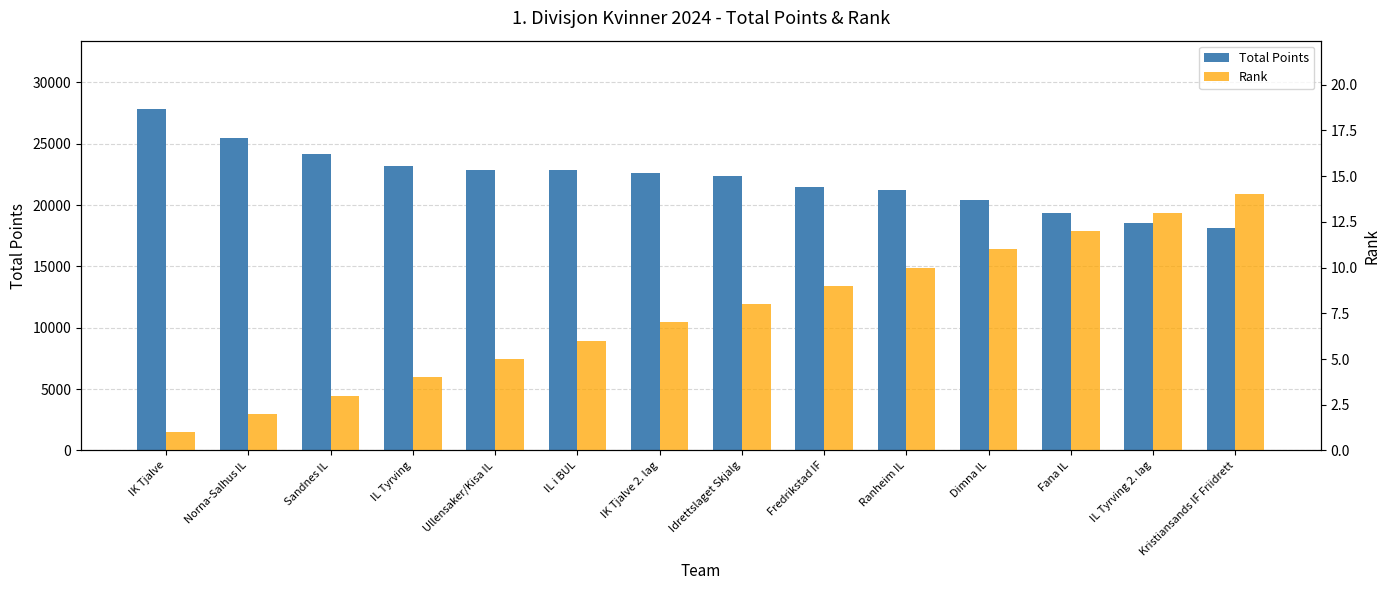

How many data points in Rank are less than 8?

7